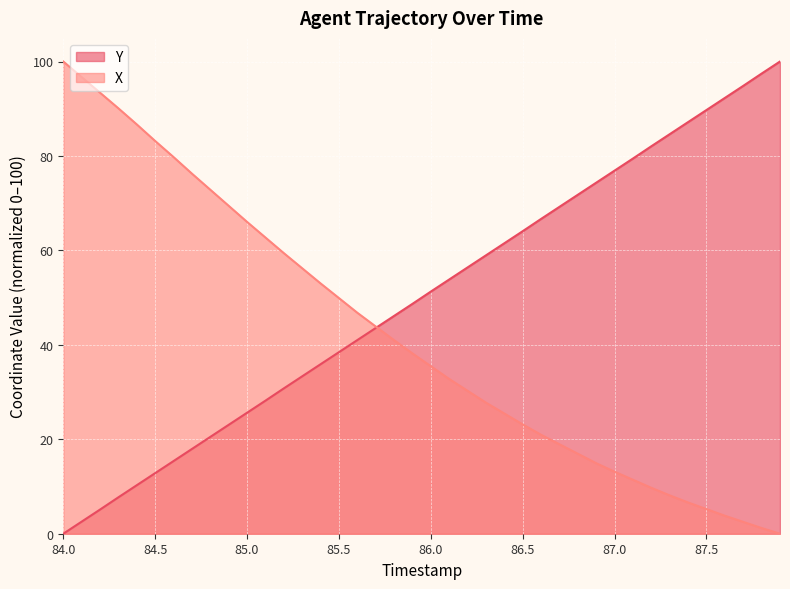

What are all the series names shown in the legend?

Y, X